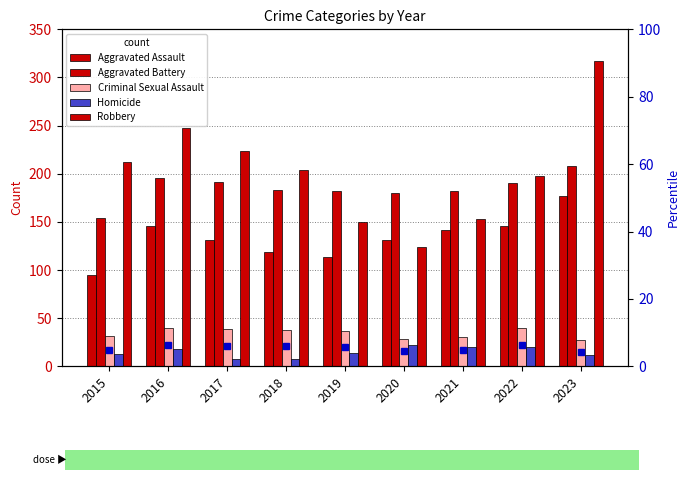

At which label does Criminal Sexual Assault reach its peak?

2016